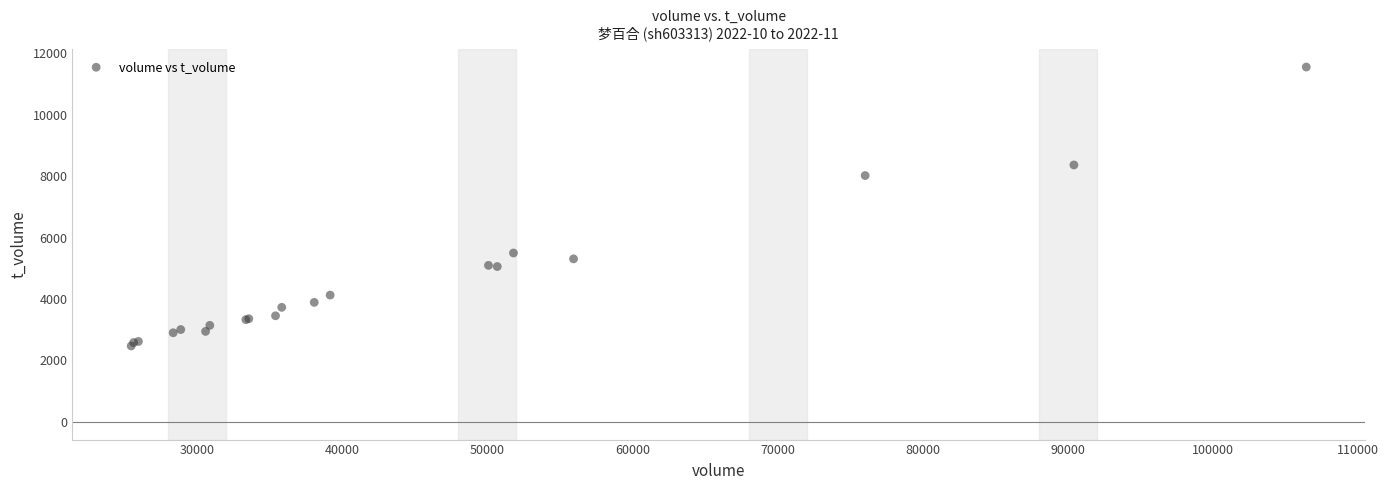

What Y value in the scatter plot is closest to 7015?

8023